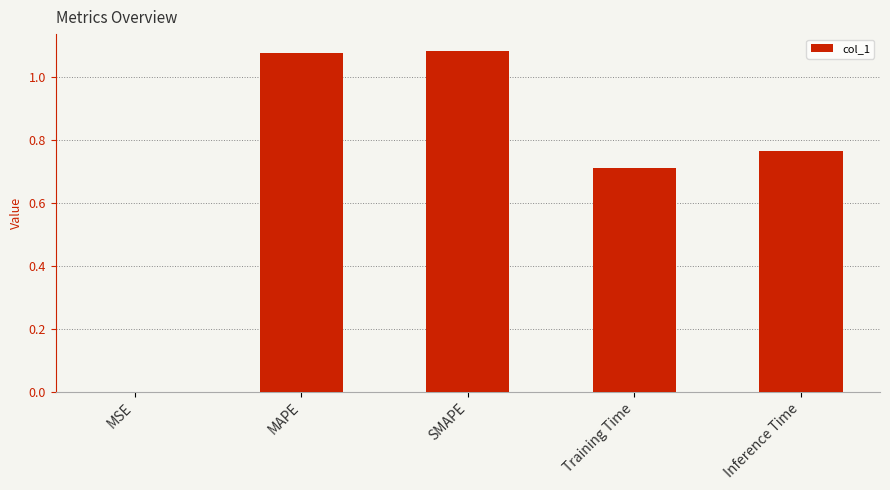

Is it true that the value at MSE is 0.0?

True